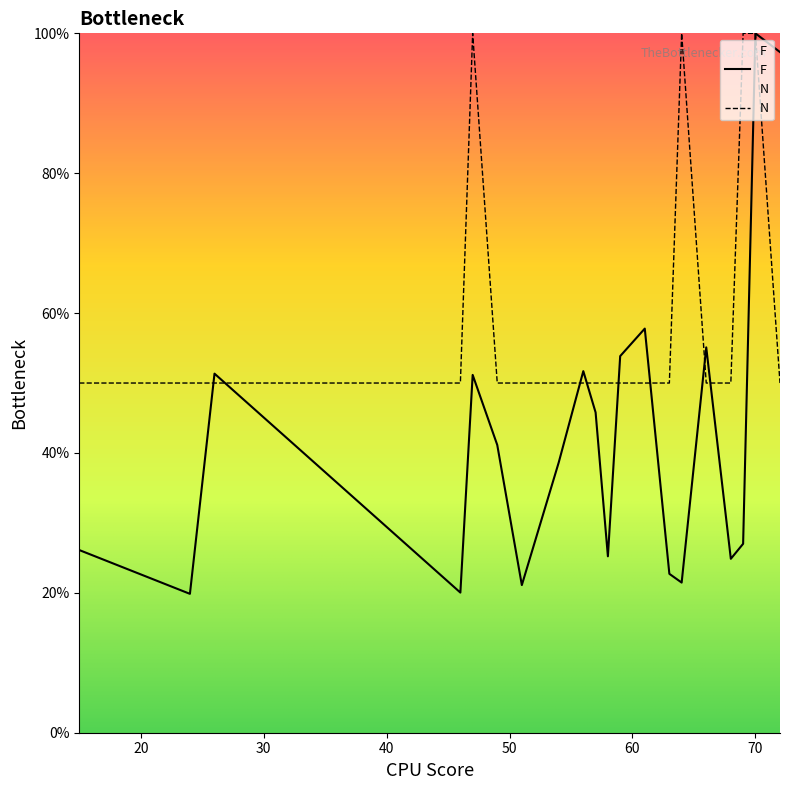

Count the number of categories in the chart.

20